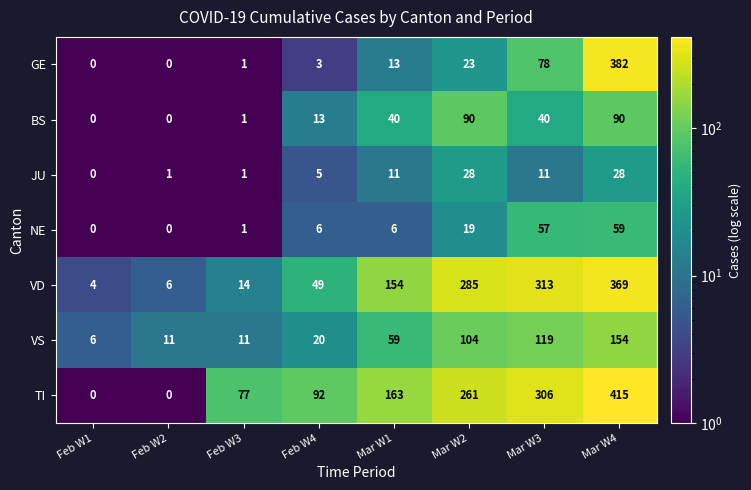

Which series has the widest spread of values?

TI